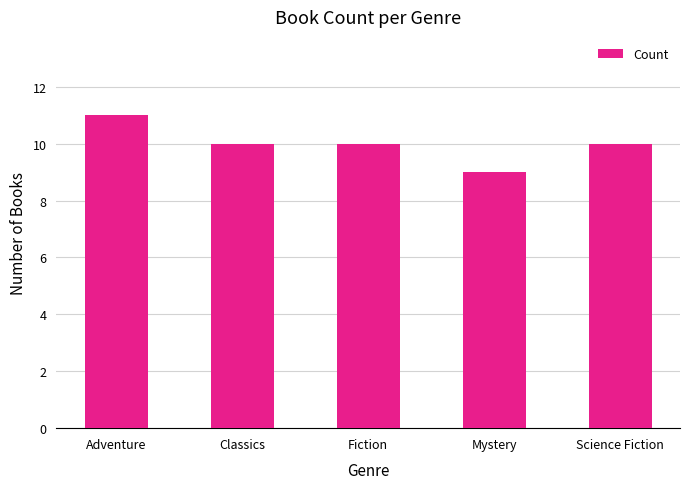

What is the greatest value displayed?

11